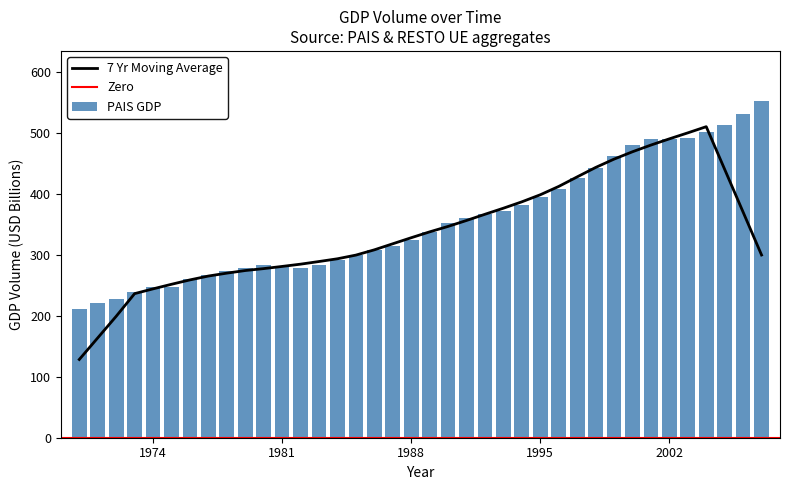

What is the ratio of the value at 1977 to the value at 1984?

0.9